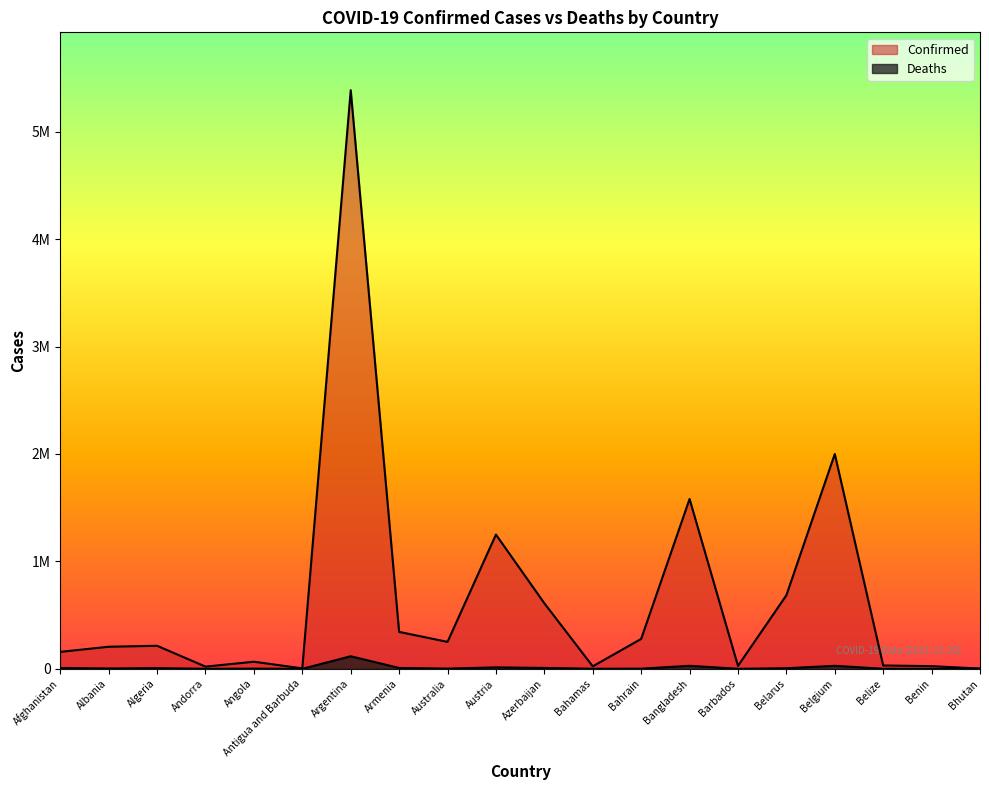

Reading right to left, list all the values displayed in this chart.

Confirmed: 2656	24907	31246	1999764	684628	27169	1581083	278410	22995	610318	1249641	250728	343636	5386453	4198	65868	20549	214330	205549	157787
Deaths: 3	161	589	27895	5385	256	28048	1394	713	8199	13479	2146	7899	116899	117	1738	134	6180	3161	7335